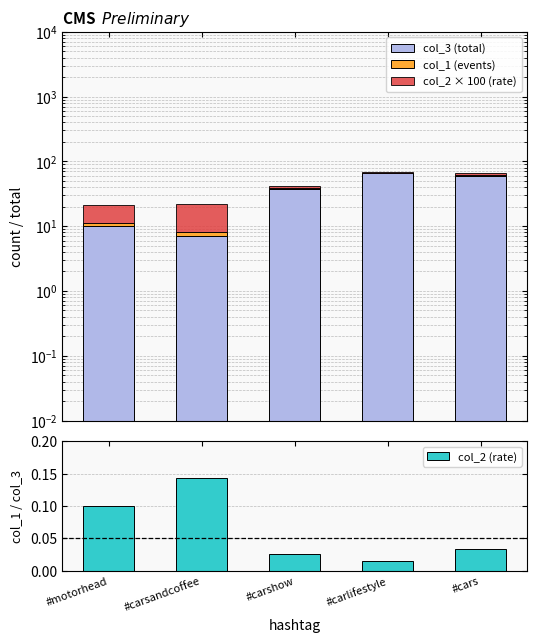

How many col_2 (rate) values are between 0 and 1?

5